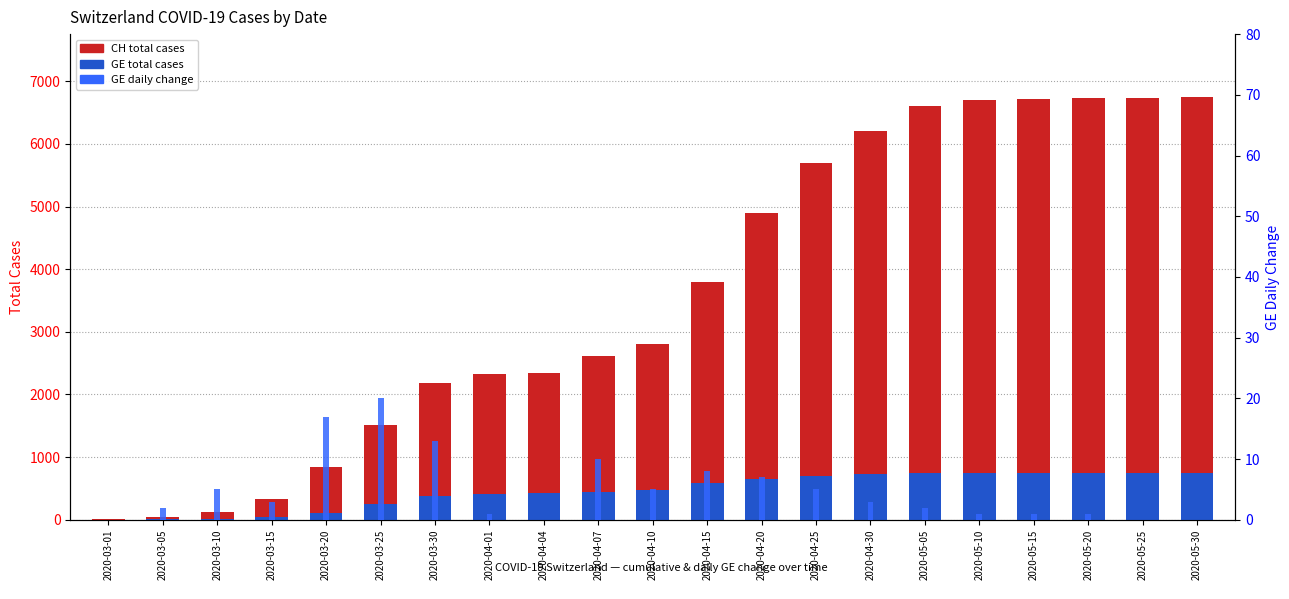

Which series changed the most between 2020-04-01 and 2020-05-10?

CH total cases